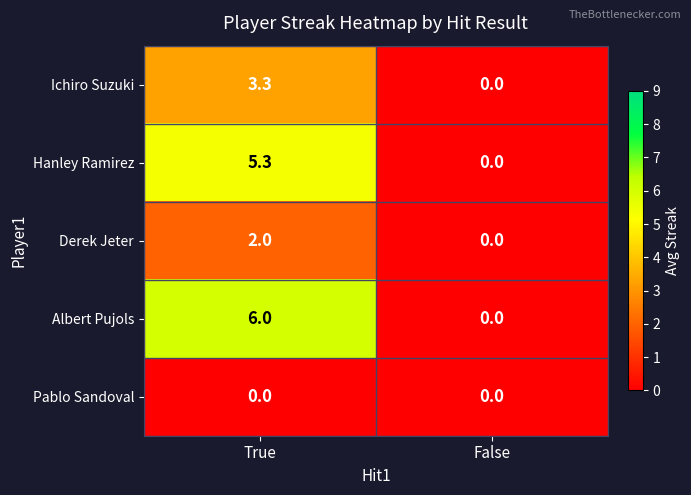

Reading left to right, transcribe all the data shown in this chart.

Ichiro Suzuki: True=3.3	False=0.0
Hanley Ramirez: True=5.3	False=0.0
Derek Jeter: True=2.0	False=0.0
Albert Pujols: True=6.0	False=0.0
Pablo Sandoval: True=0.0	False=0.0